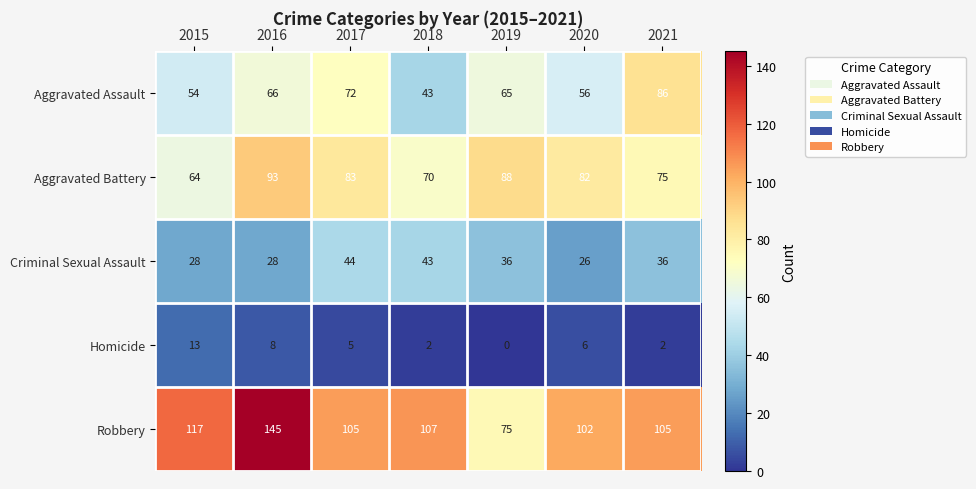

Rank the series by their average value, from highest to lowest.

Robbery, Aggravated Battery, Aggravated Assault, Criminal Sexual Assault, Homicide